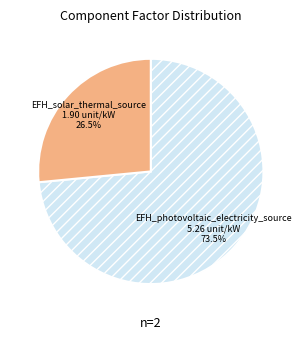

Do EFH_solar_thermal_source and EFH_photovoltaic_electricity_source together represent more than half of the pie?

Yes